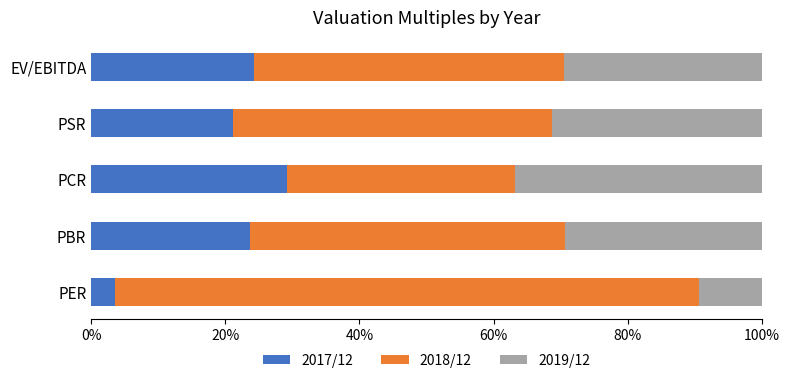

Is it true that 2017/12 equals 5.0 at PSR?

False